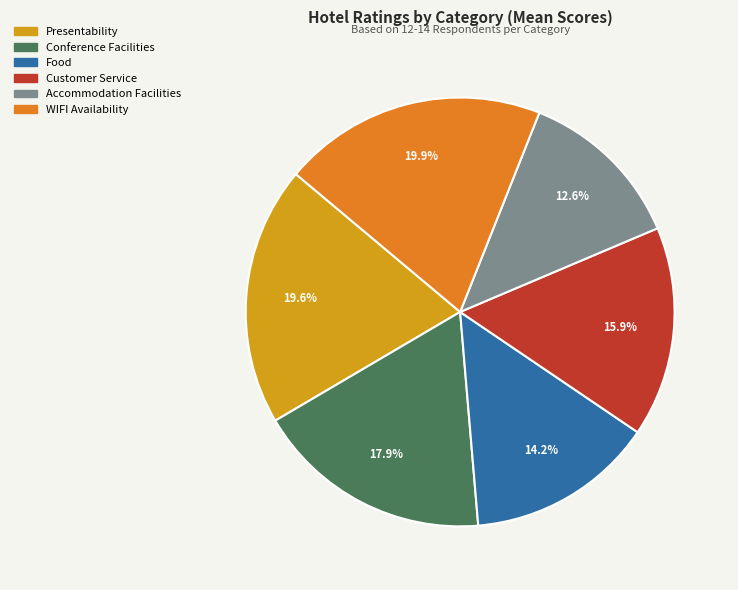

Between WIFI Availability and Accommodation Facilities, which is larger?

WIFI Availability